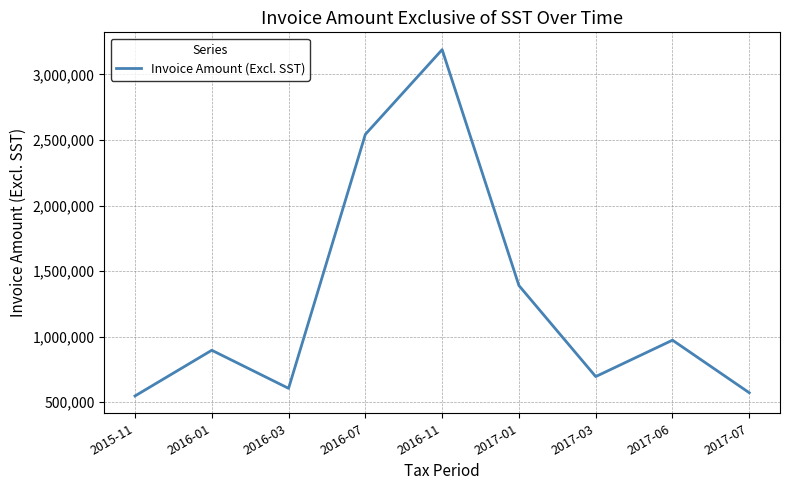

Reading left to right, what are all the values shown in this chart?

2015-11=548188	2016-01=896625	2016-03=606250	2016-07=2542435	2016-11=3188271	2017-01=1390029	2017-03=696000	2017-06=973500	2017-07=572558